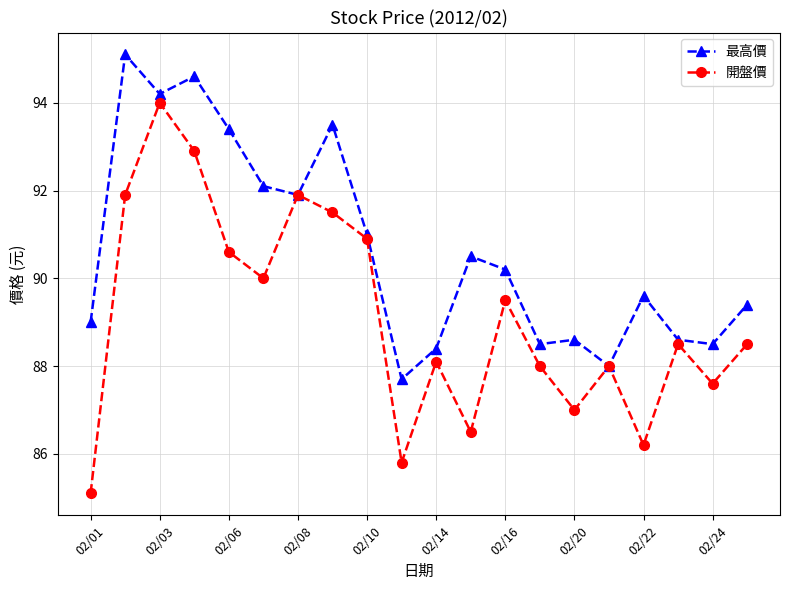

What is the value of the 開盤價 point at the 4th from the left?

92.9